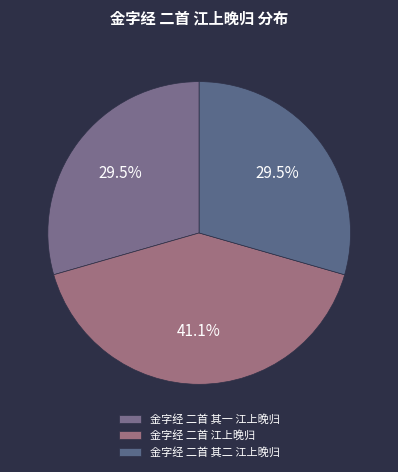

To the nearest percent, what is the combined percentage of 金字经 二首 其一 江上晚归 and 金字经 二首 江上晚归?

71%